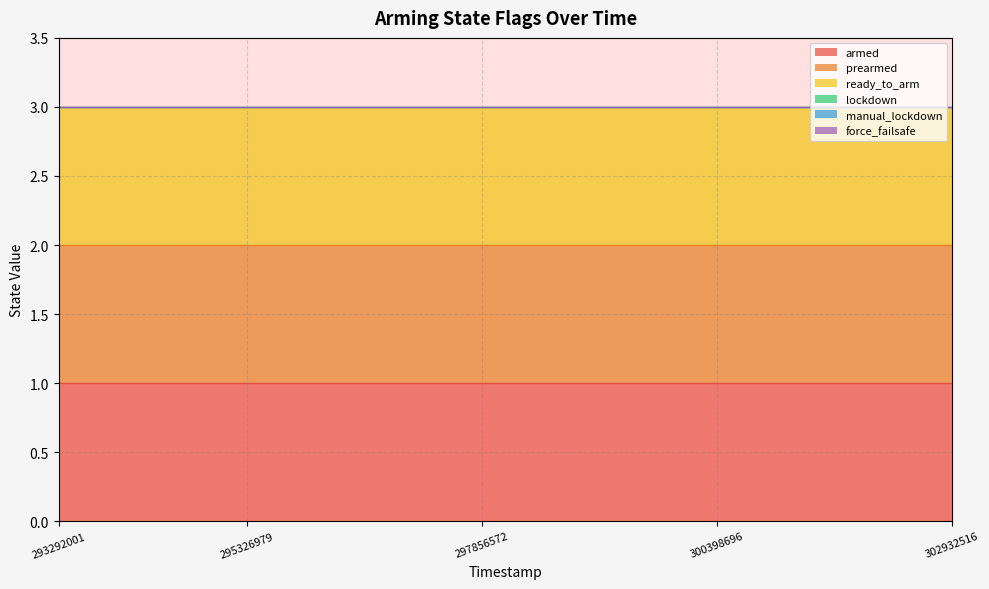

List the series in order of their peak value, highest first.

armed, prearmed, ready_to_arm, lockdown, manual_lockdown, force_failsafe